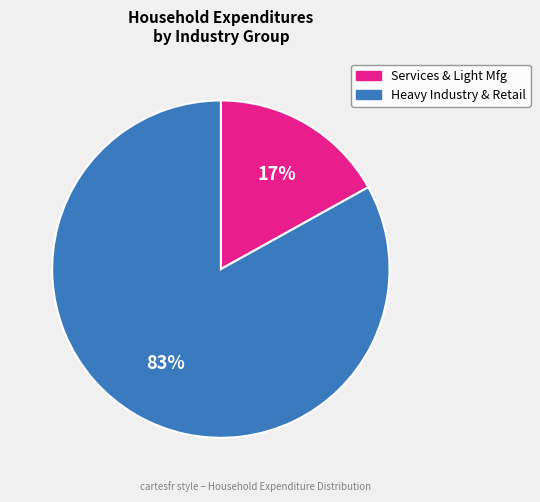

To the nearest percent, what is the difference between the largest and smallest slice percentages?

66%